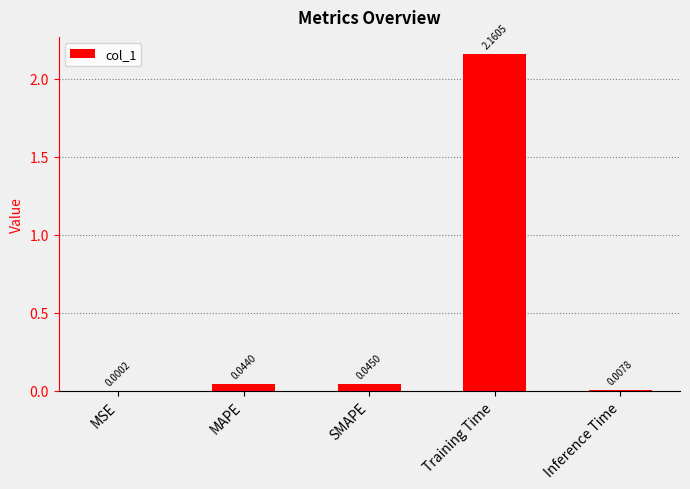

Between MAPE and Training Time, which is larger?

Training Time